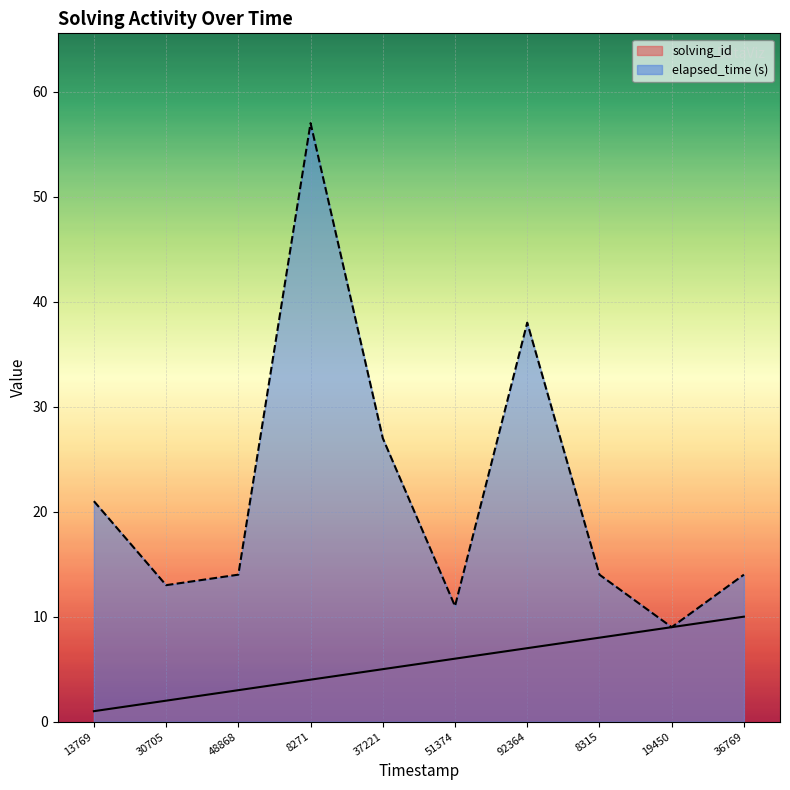

What is the approximate value of solving_id at 8271?

4